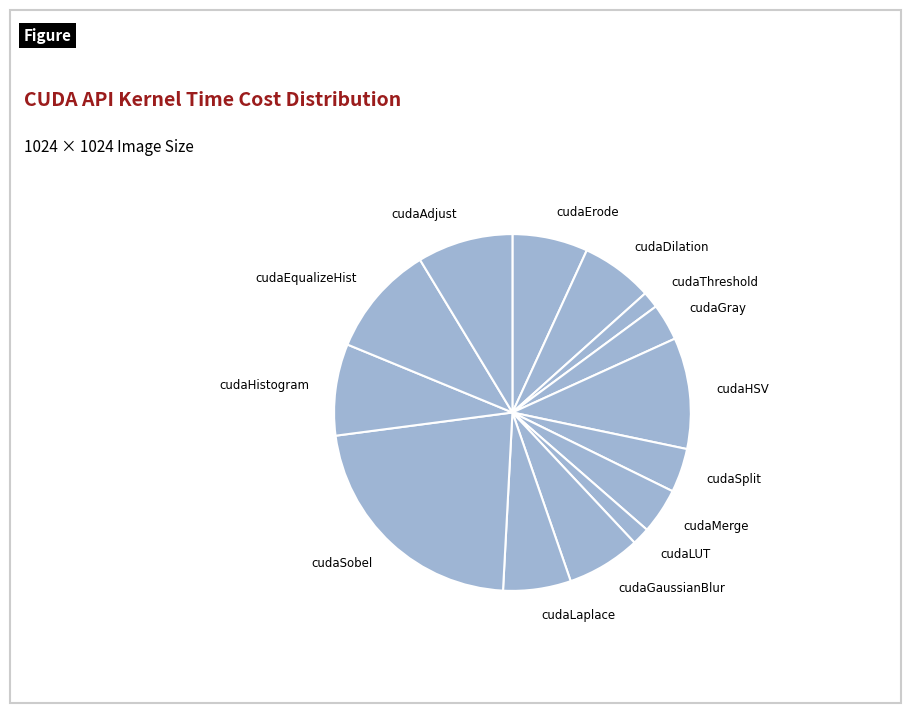

Is the sum of cudaLUT and cudaHistogram greater than half?

No